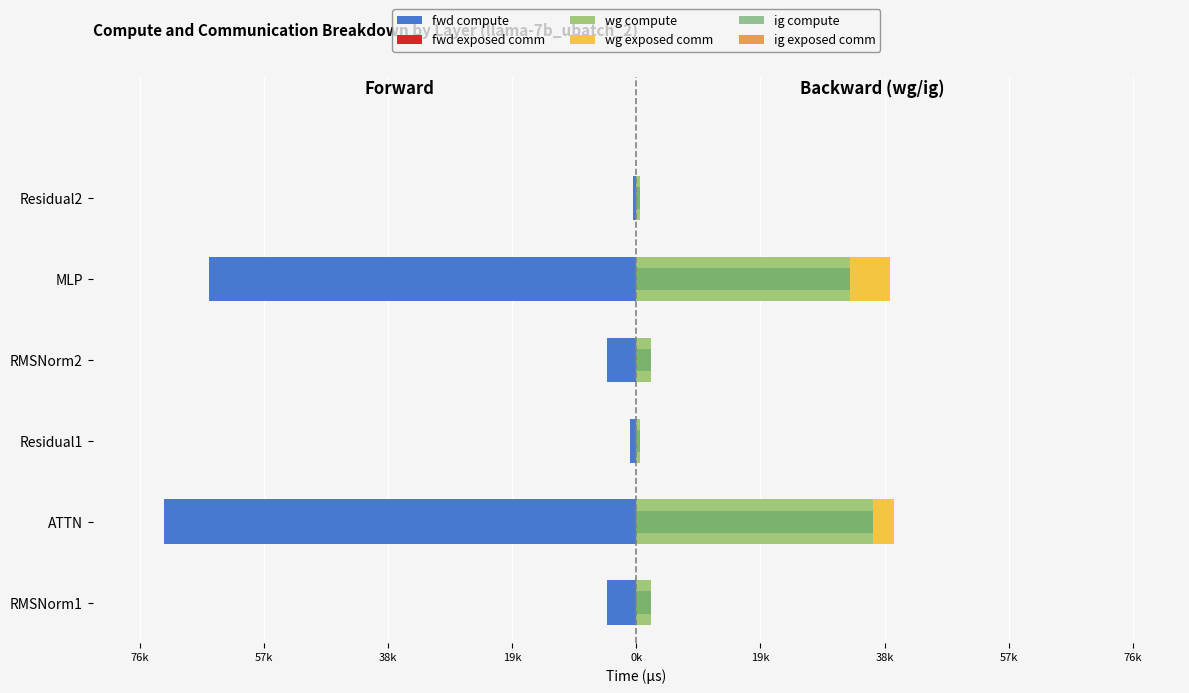

How many values in the ig compute series exceed 2260?

4